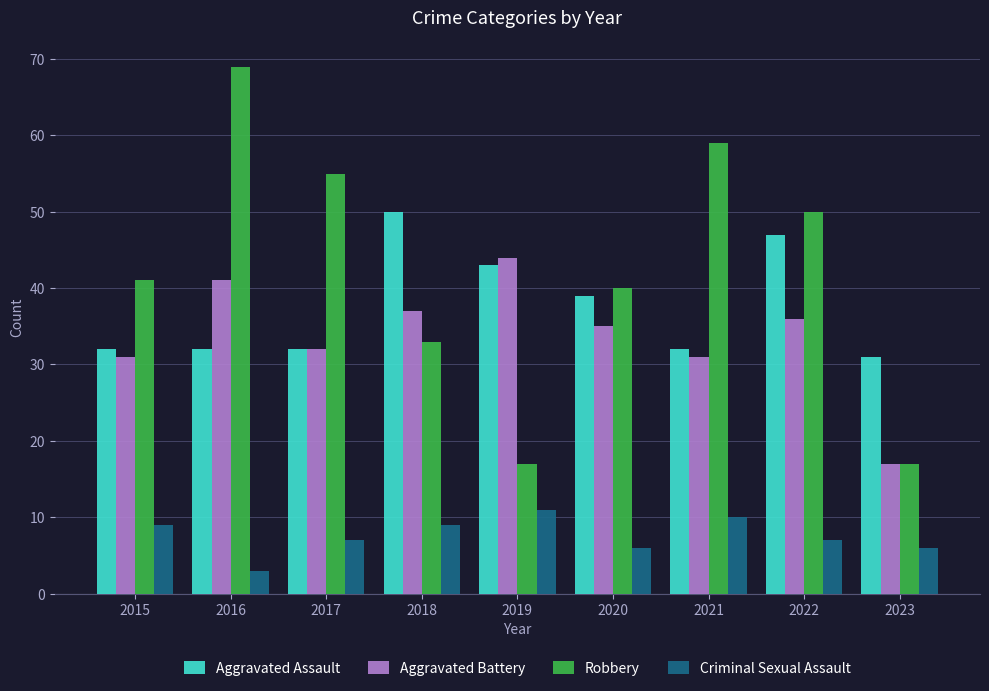

What is the minimum value for Robbery?

17